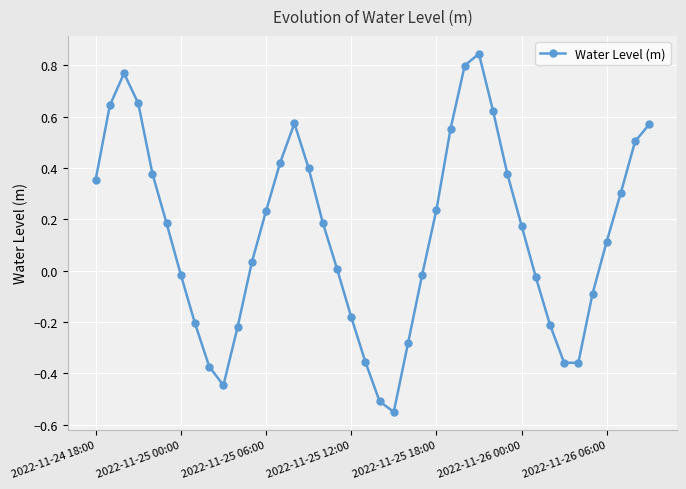

What is the difference between the maximum and second lowest values?

1.4